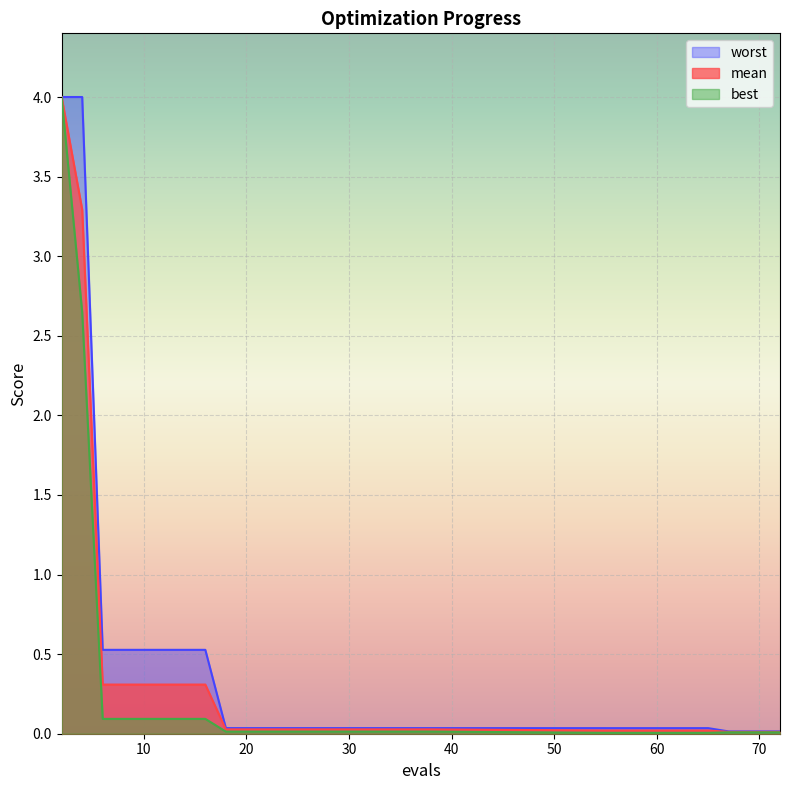

Reading left to right, list all the values displayed in this chart.

mean: 4.0	3.3	0.3	0.3	0.3	0.3	0.3	0.3	0.0	0.0	0.0	0.0	0.0	0.0	0.0	0.0	0.0	0.0	0.0	0.0
best: 4.0	2.6	0.1	0.1	0.1	0.1	0.1	0.1	0.0	0.0	0.0	0.0	0.0	0.0	0.0	0.0	0.0	0.0	0.0	0.0
worst: 4.0	4.0	0.5	0.5	0.5	0.5	0.5	0.5	0.0	0.0	0.0	0.0	0.0	0.0	0.0	0.0	0.0	0.0	0.0	0.0